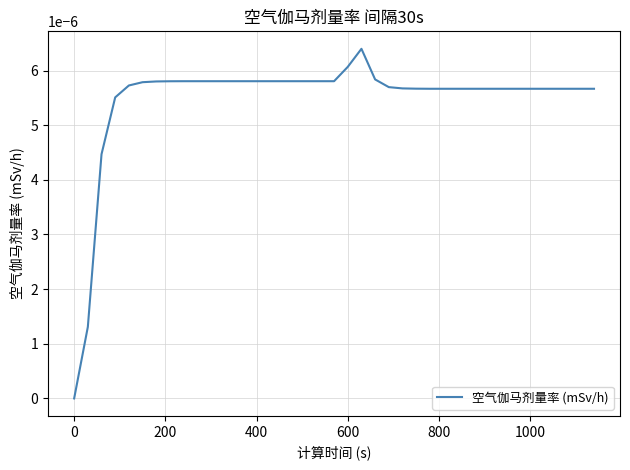

Does the chart display data point markers on the line(s)?

No